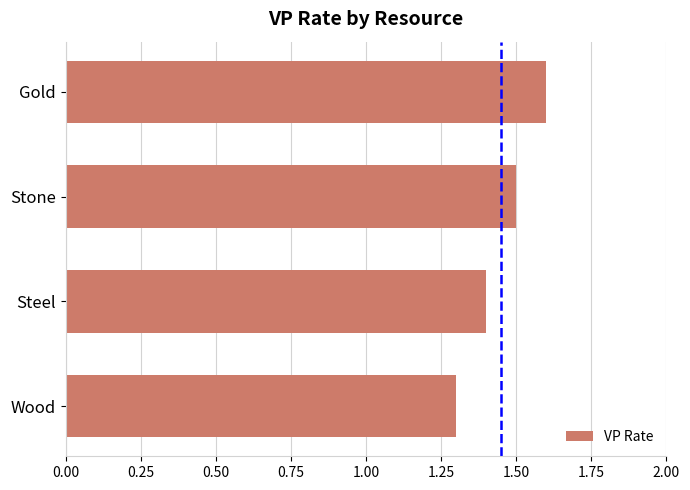

Between Gold and Stone, which is larger?

Gold